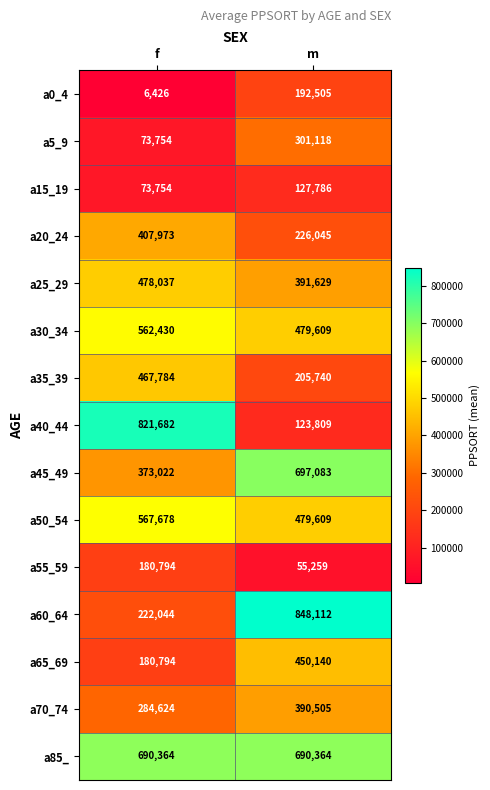

Rank the categories by a50_54 value from lowest to highest.

m, f